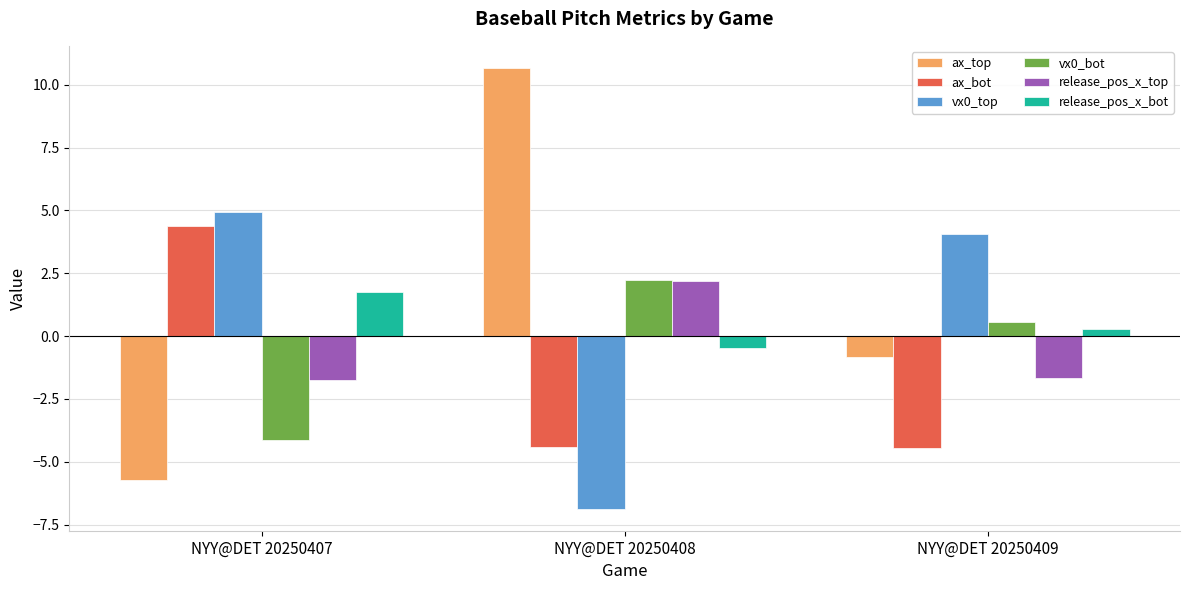

At which category is the sum across all series the highest?

NYY@DET 20250408